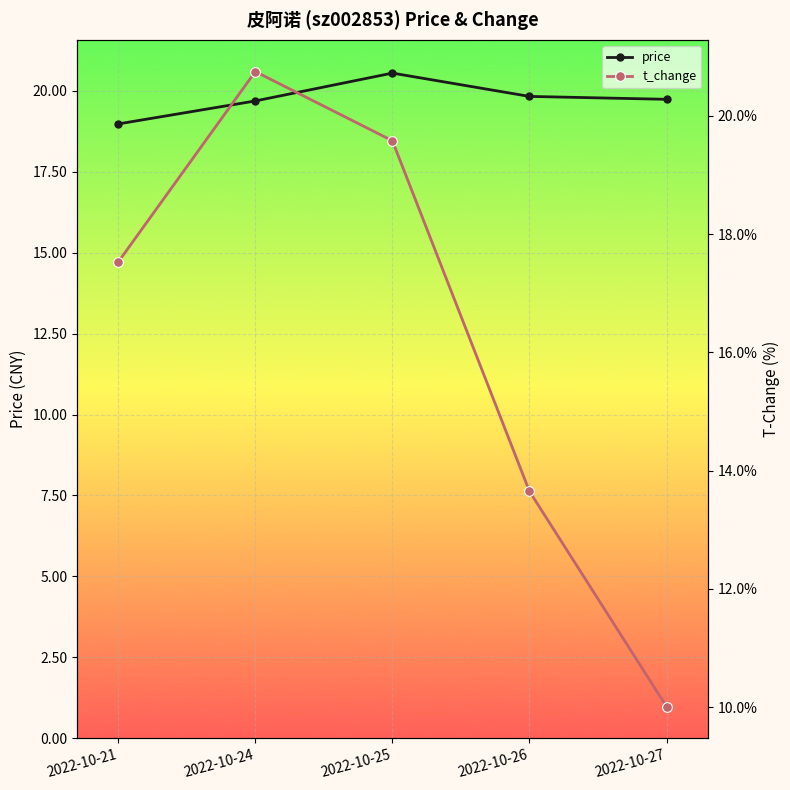

Which series has the largest total across all categories?

price